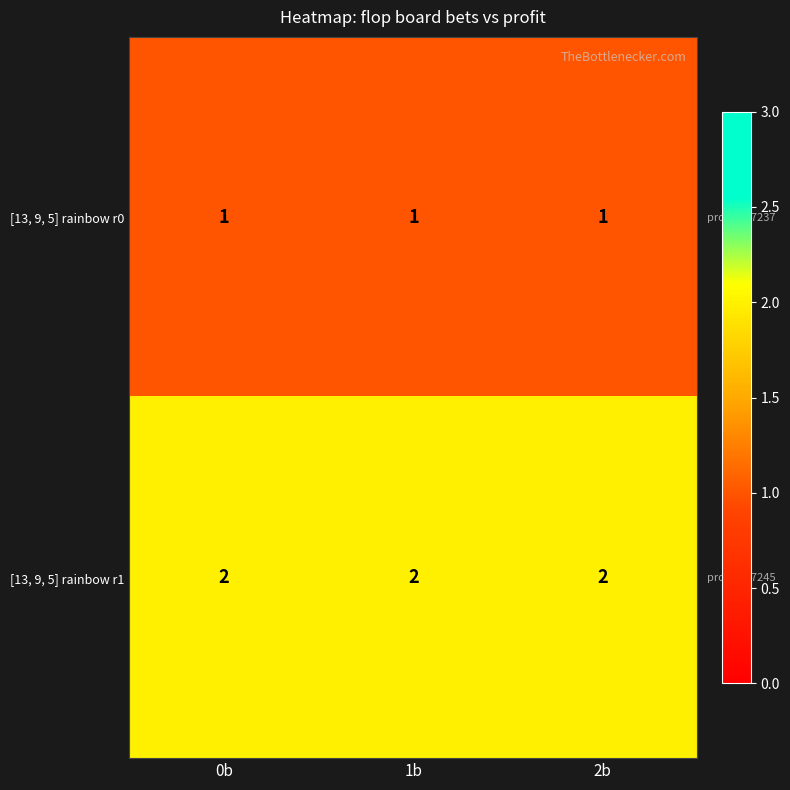

What is the sum of all [13, 9, 5] rainbow r1 values?

6